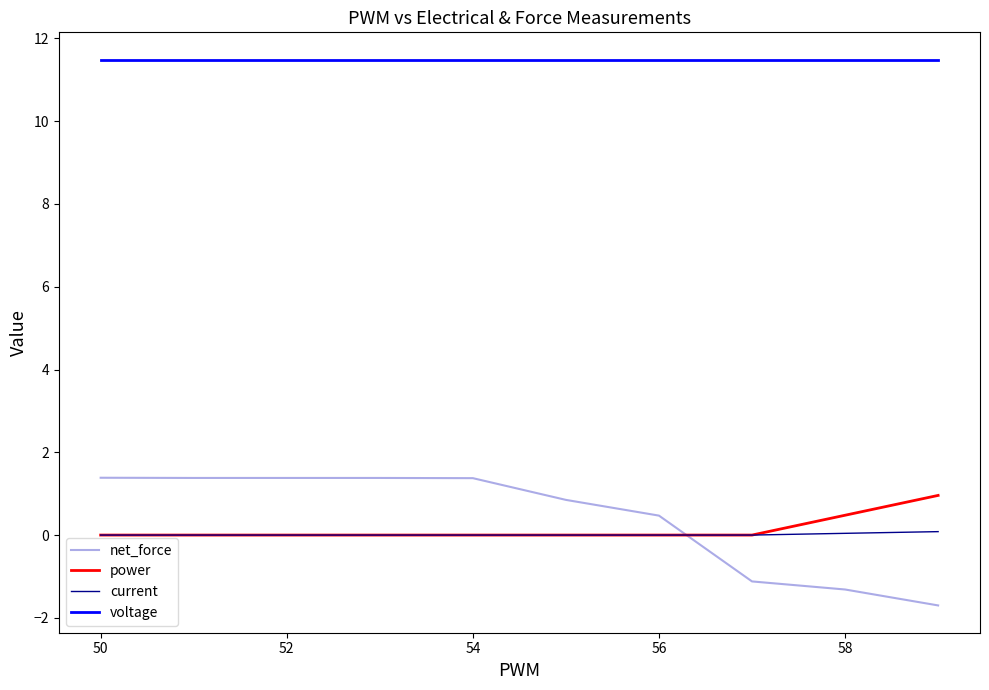

Which series has the widest spread of values?

net_force